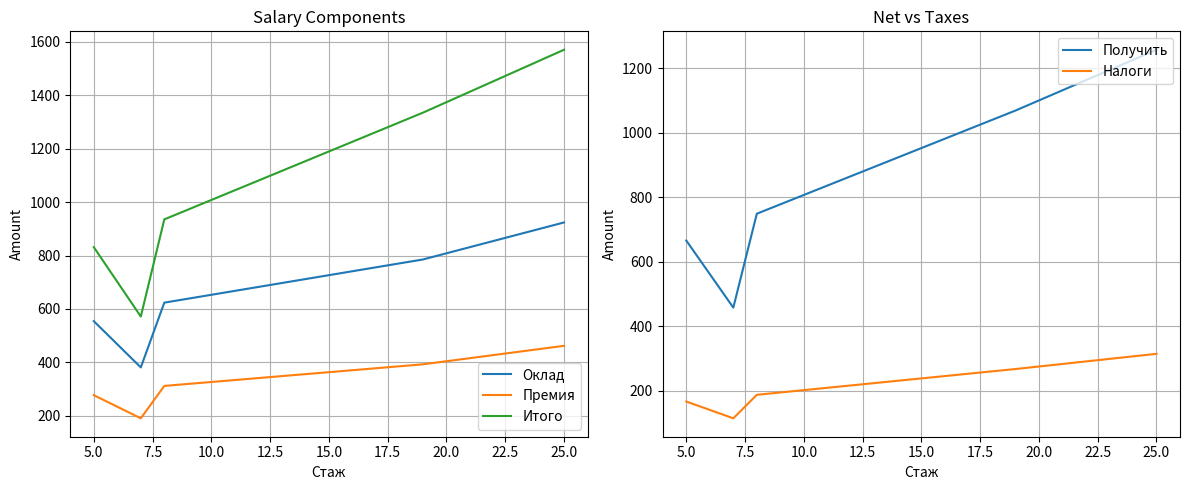

True or false: Итого and Оклад intersect in this chart.

False